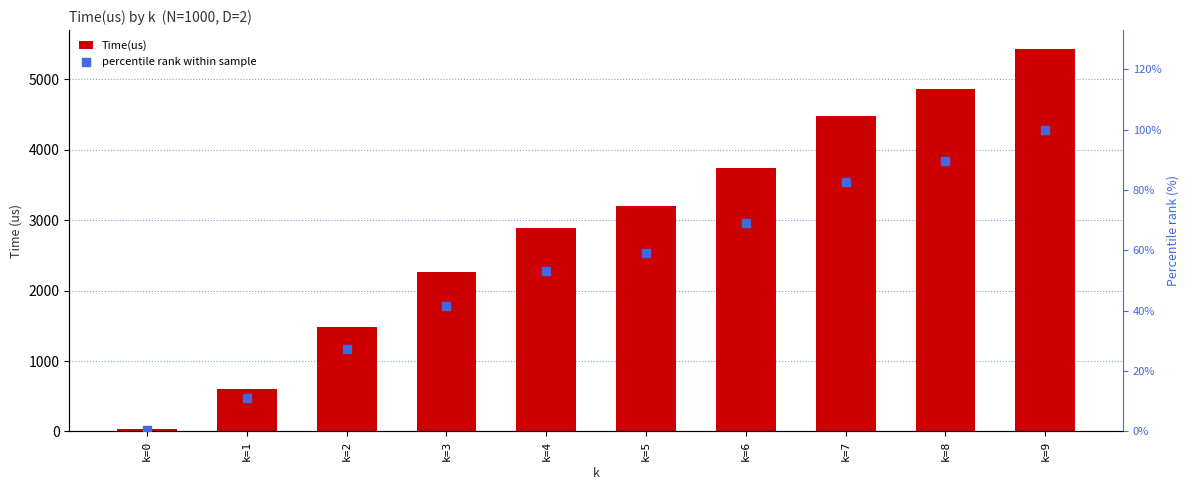

At how many categories does at least one series exceed 1594?

7